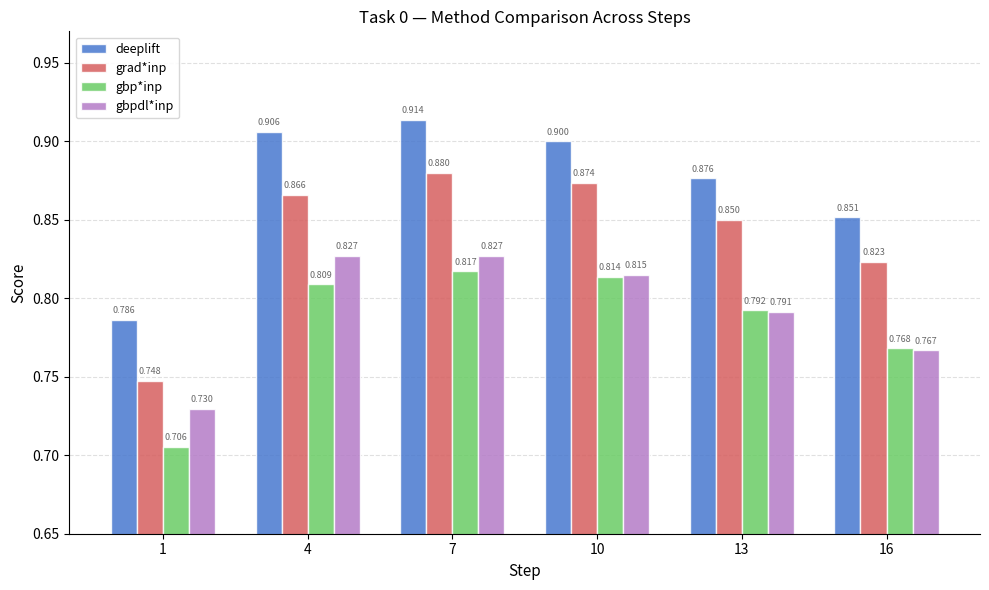

What are all the series names shown in the legend?

deeplift, grad*inp, gbp*inp, gbpdl*inp